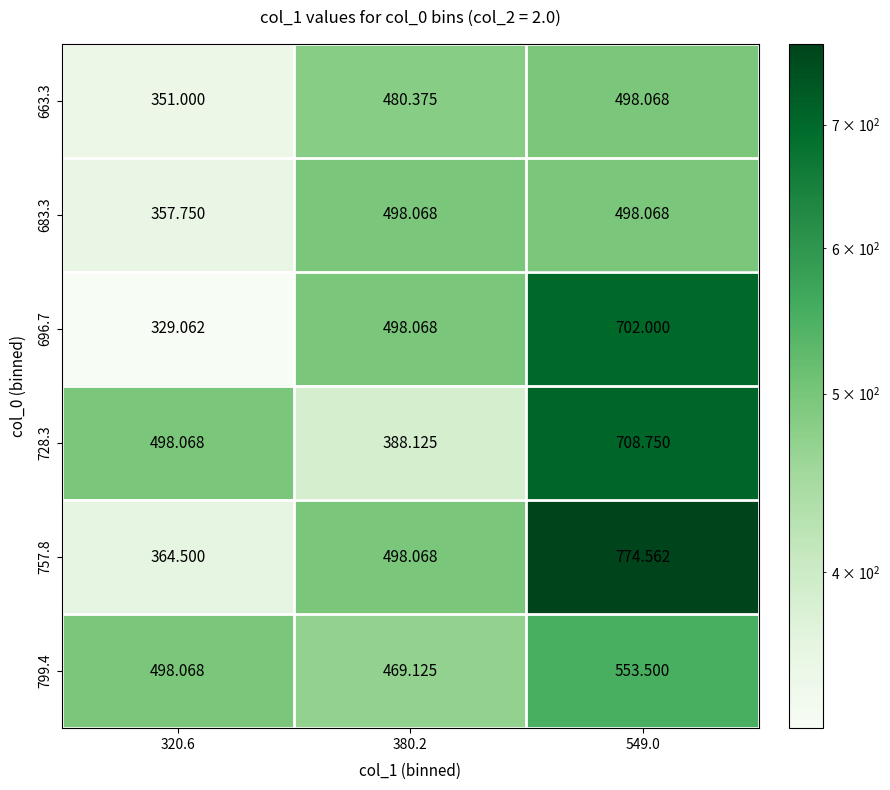

At which category is the sum across all series the highest?

549.0